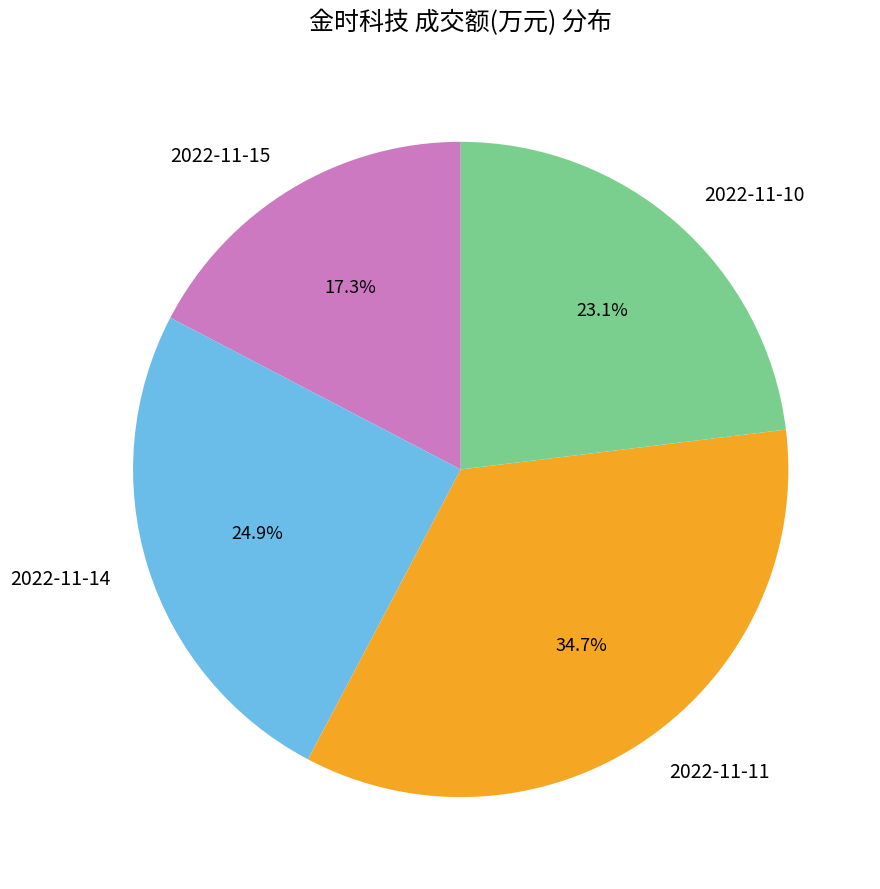

Do 2022-11-10 and 2022-11-11 together represent more than half of the pie?

Yes